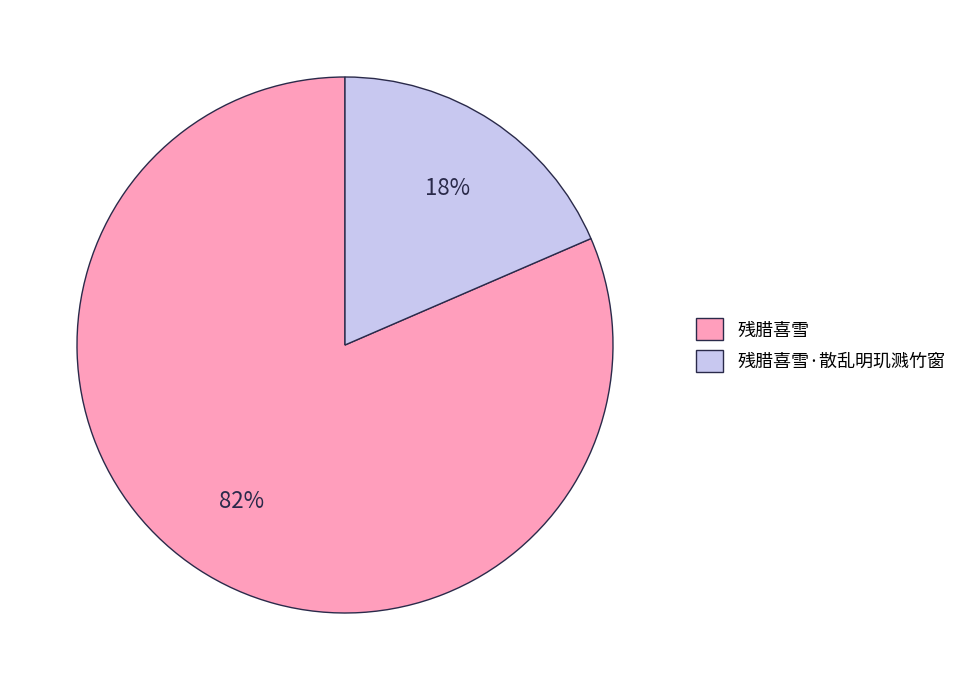

Count the number of slices in the pie.

2